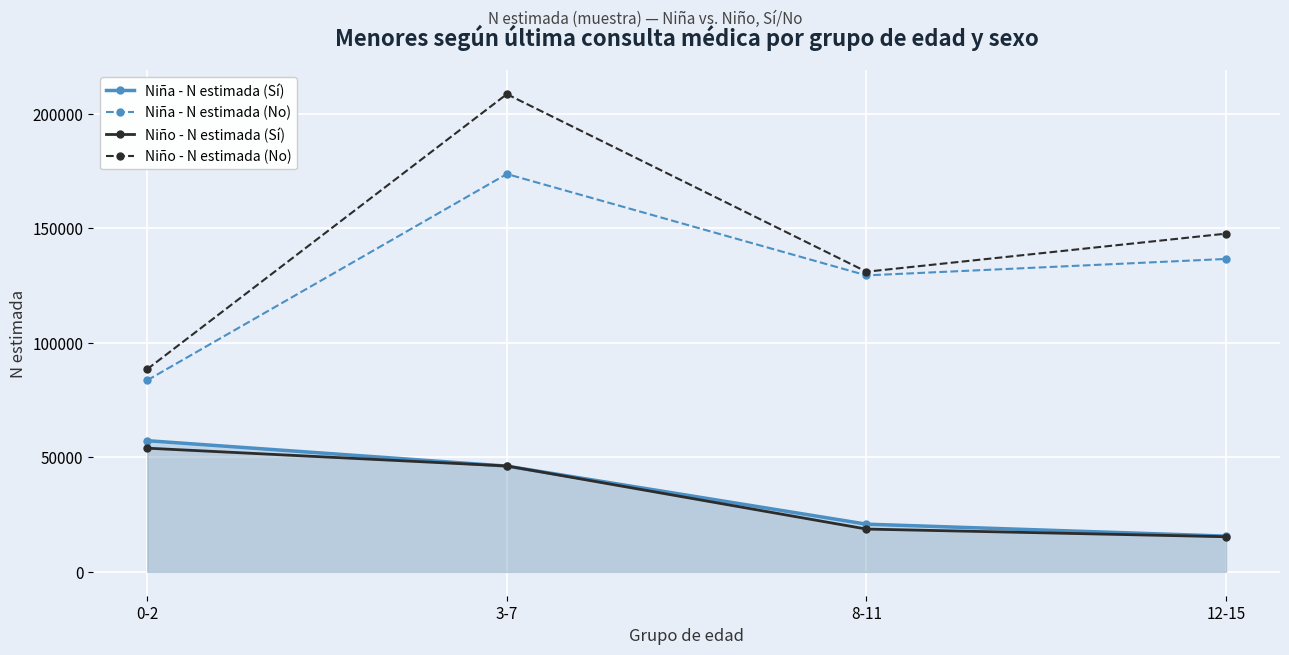

List the series in order of their peak value, highest first.

Niño - N estimada (No), Niña - N estimada (No), Niña - N estimada (Sí), Niño - N estimada (Sí)